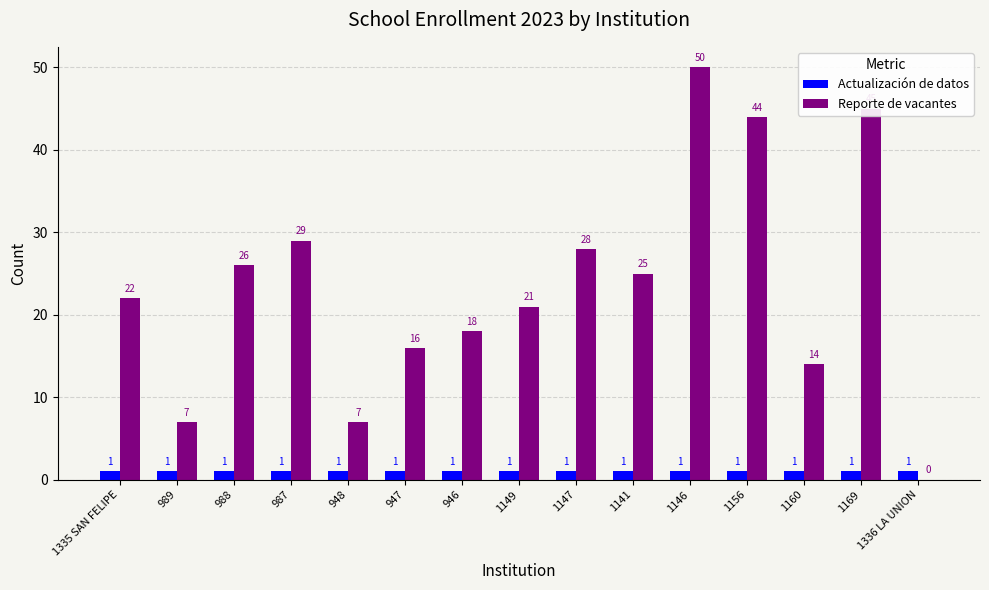

Which series has the largest total across all categories?

Reporte de vacantes